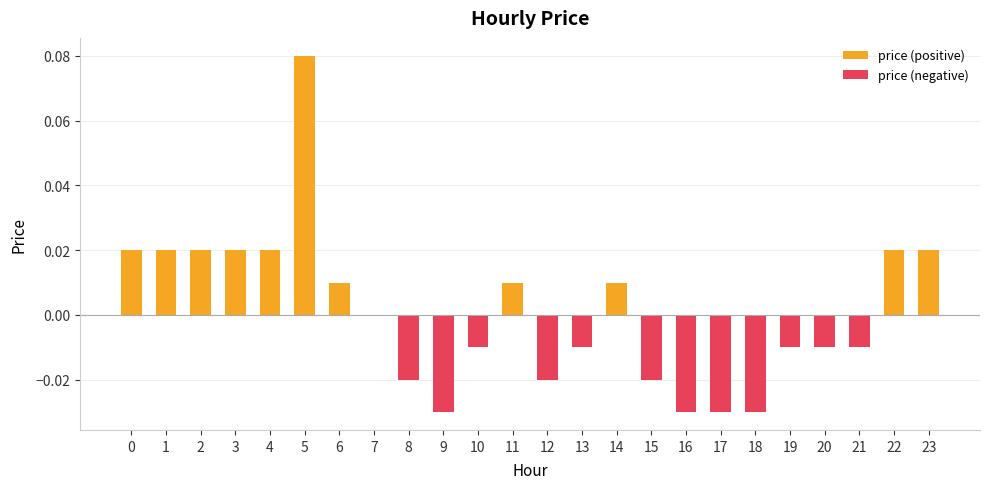

Reading right to left, extract all data points from this chart.

price (positive): 0.0	0.0	0.0	0.0	0.0	0.0	0.0	0.0	0.0	0.0	0.0	0.0	0.0	0.0	0.0	0.0	0.0	0.0	0.1	0.0	0.0	0.0	0.0	0.0
price (negative): 0.0	0.0	-0.0	-0.0	-0.0	-0.0	-0.0	-0.0	-0.0	0.0	-0.0	-0.0	0.0	-0.0	-0.0	-0.0	0.0	0.0	0.0	0.0	0.0	0.0	0.0	0.0